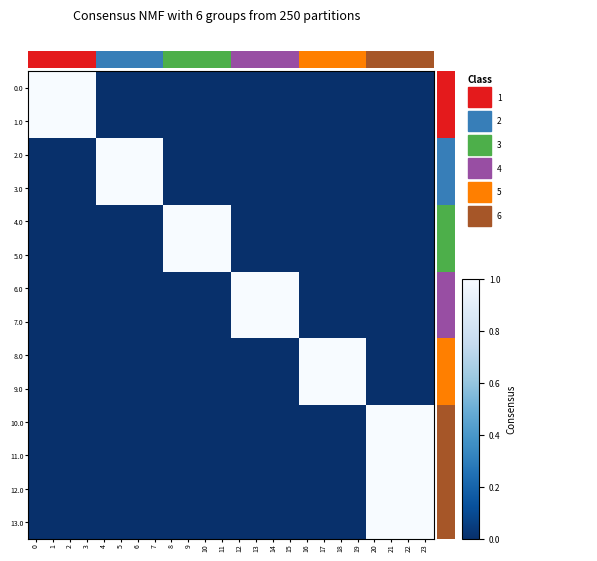

List the series in order of their peak value, highest first.

0.0, 1.0, 2.0, 3.0, 4.0, 5.0, 6.0, 7.0, 8.0, 9.0, 10.0, 11.0, 12.0, 13.0